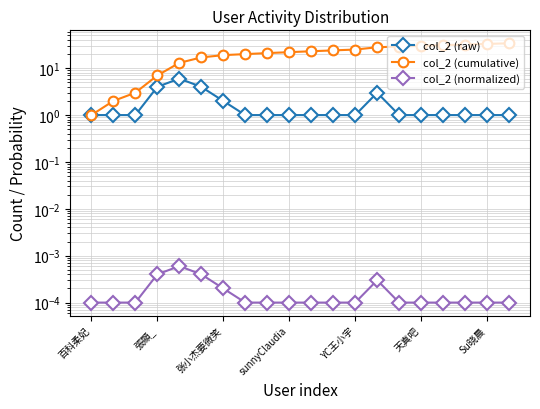

Reading right to left, transcribe all the data shown in this chart.

col_2 (raw): 1.0	1.0	1.0	1.0	1.0	1.0	3.0	1.0	1.0	1.0	1.0	1.0	1.0	2.0	4.0	6.0	4.0	1.0	1.0	1.0
col_2 (cumulative): 34.0	33.0	32.0	31.0	30.0	29.0	28.0	25.0	24.0	23.0	22.0	21.0	20.0	19.0	17.0	13.0	7.0	3.0	2.0	1.0
col_2 (normalized): 0.0	0.0	0.0	0.0	0.0	0.0	0.0	0.0	0.0	0.0	0.0	0.0	0.0	0.0	0.0	0.0	0.0	0.0	0.0	0.0